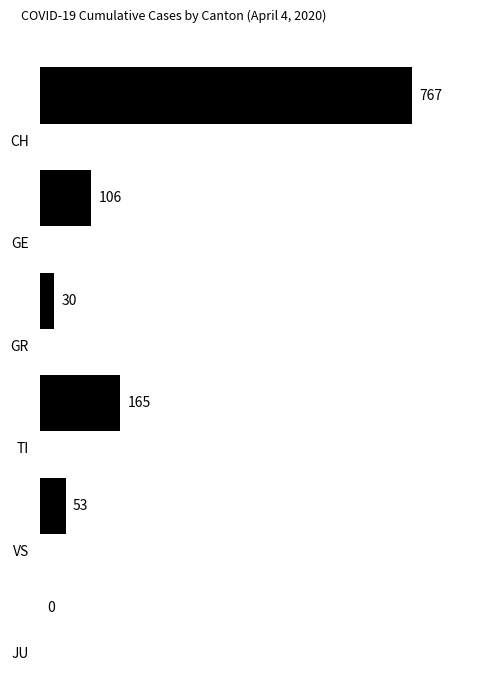

What is the sum of all values?

1121